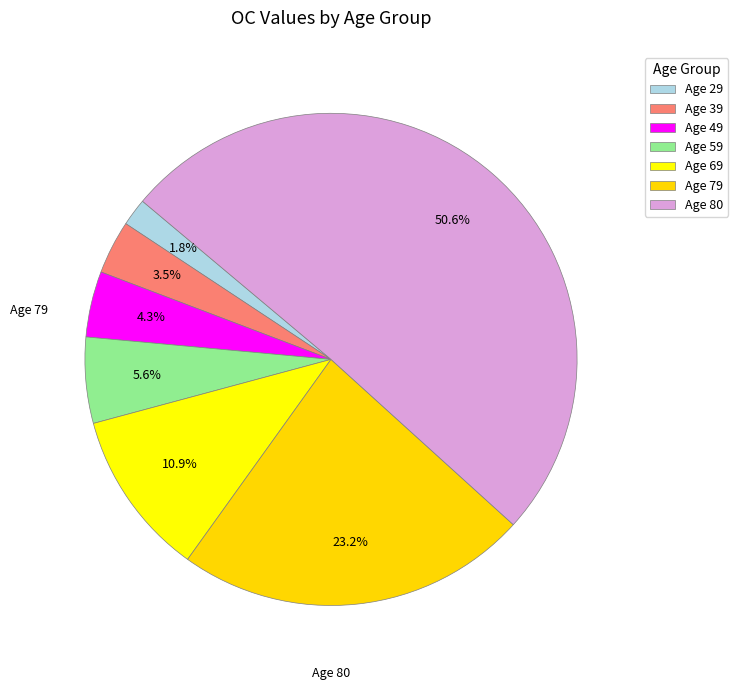

How many slices are in this pie chart?

7